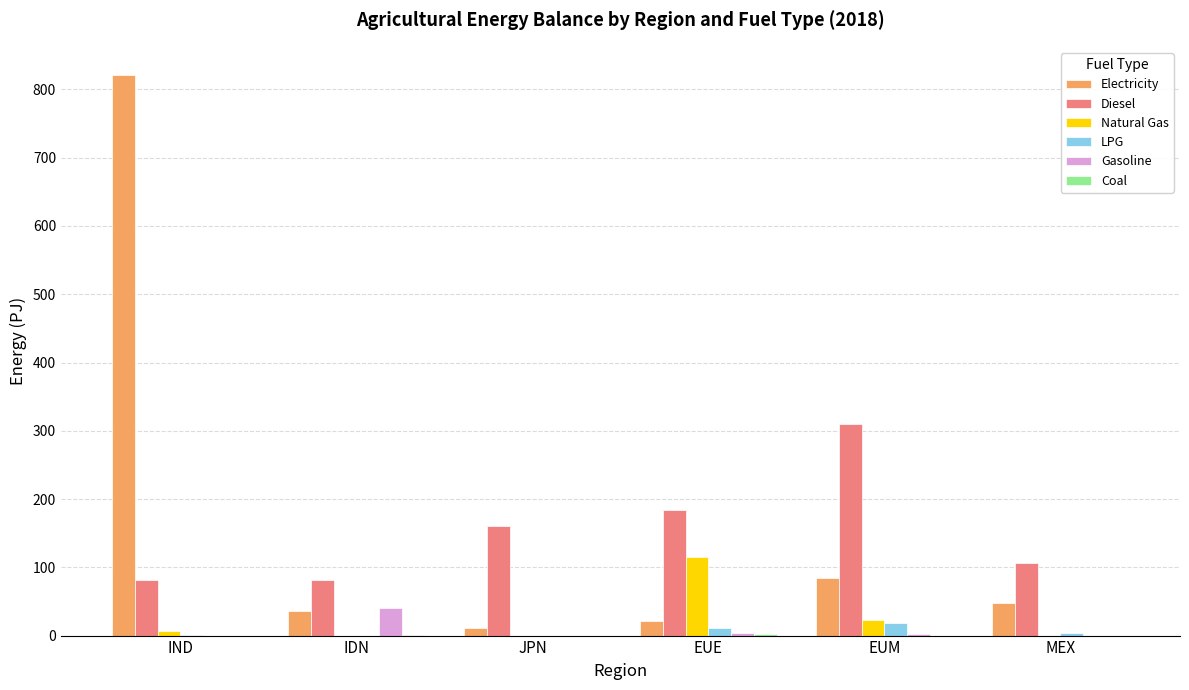

The Diesel series shows 274.6 at EUE. True or false?

False